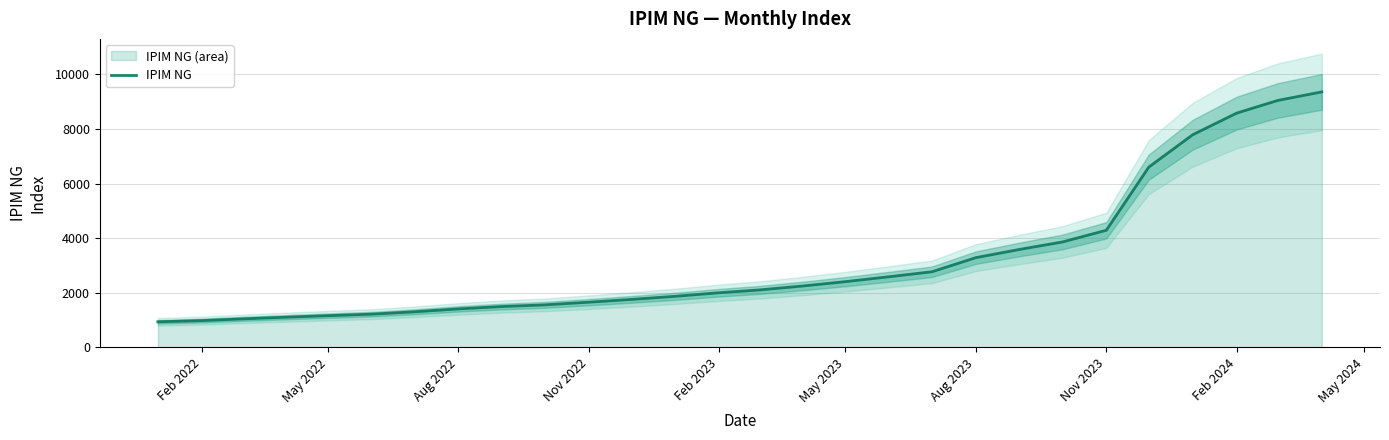

Where is IPIM NG nearest to the value 5145?

Nov 2023